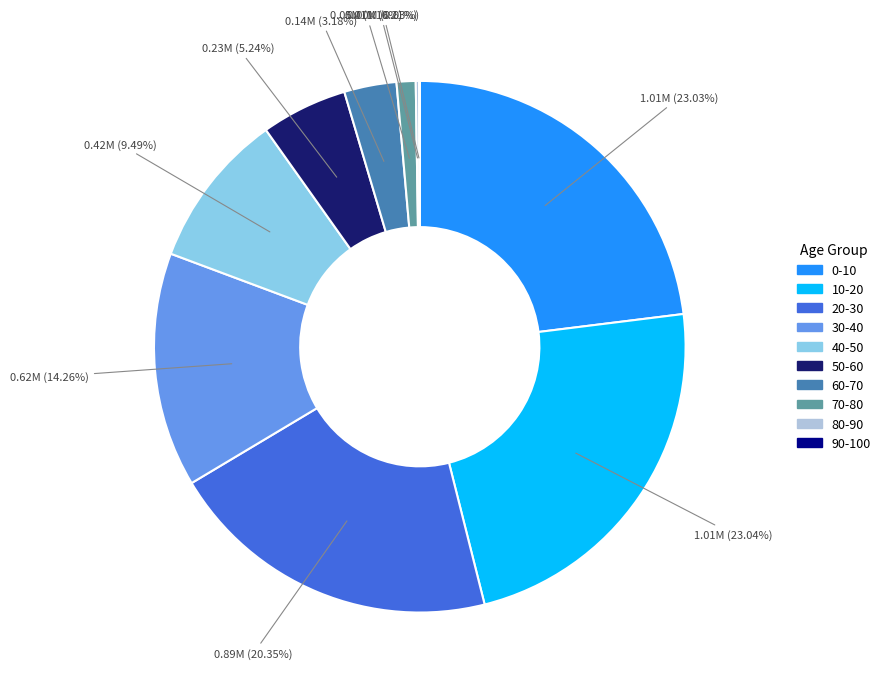

What percentage is the 40-50 slice, to the nearest percent?

9%